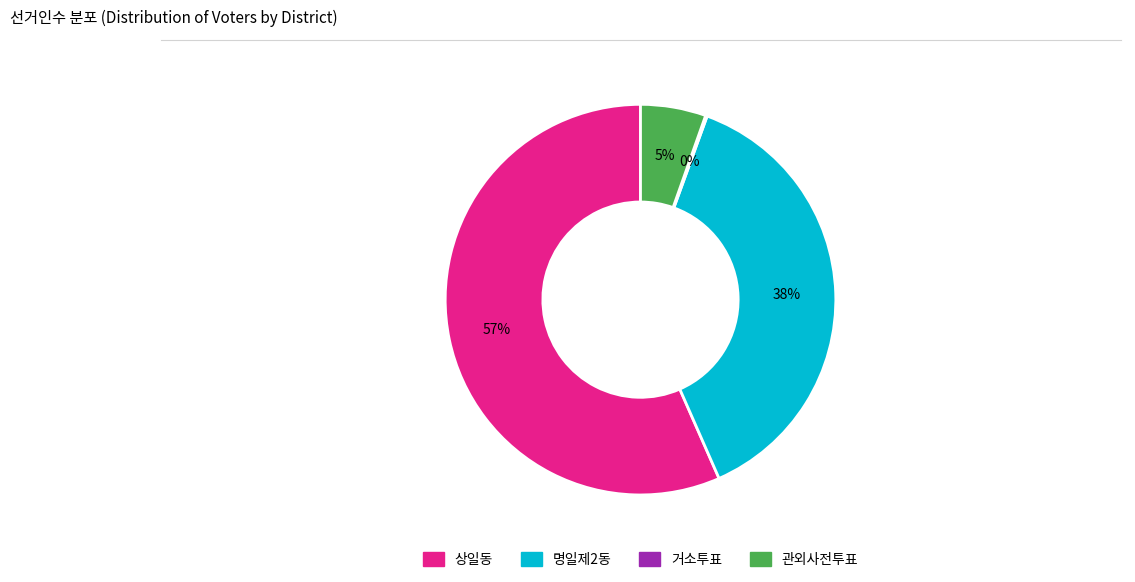

To the nearest percent, what is the average slice percentage?

25%